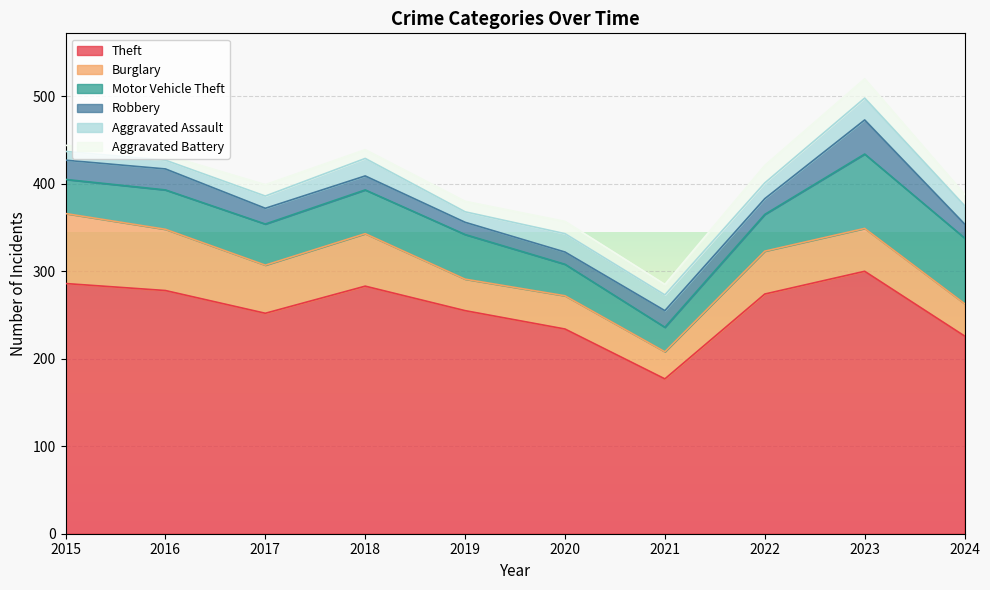

Which series ends up on top after the final intersection of Aggravated Assault and Robbery?

Aggravated Assault